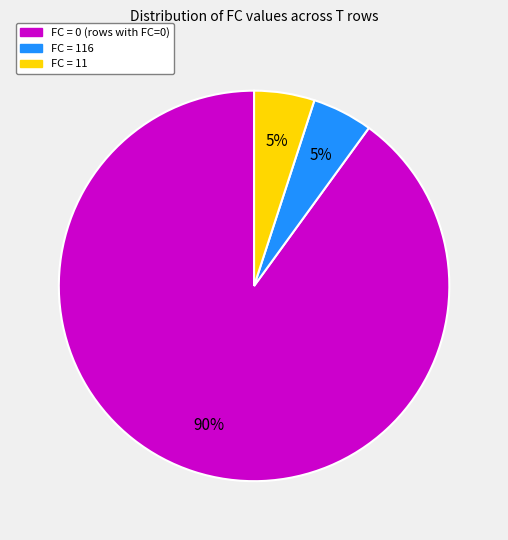

Is there any slice that represents more than half of the pie?

Yes